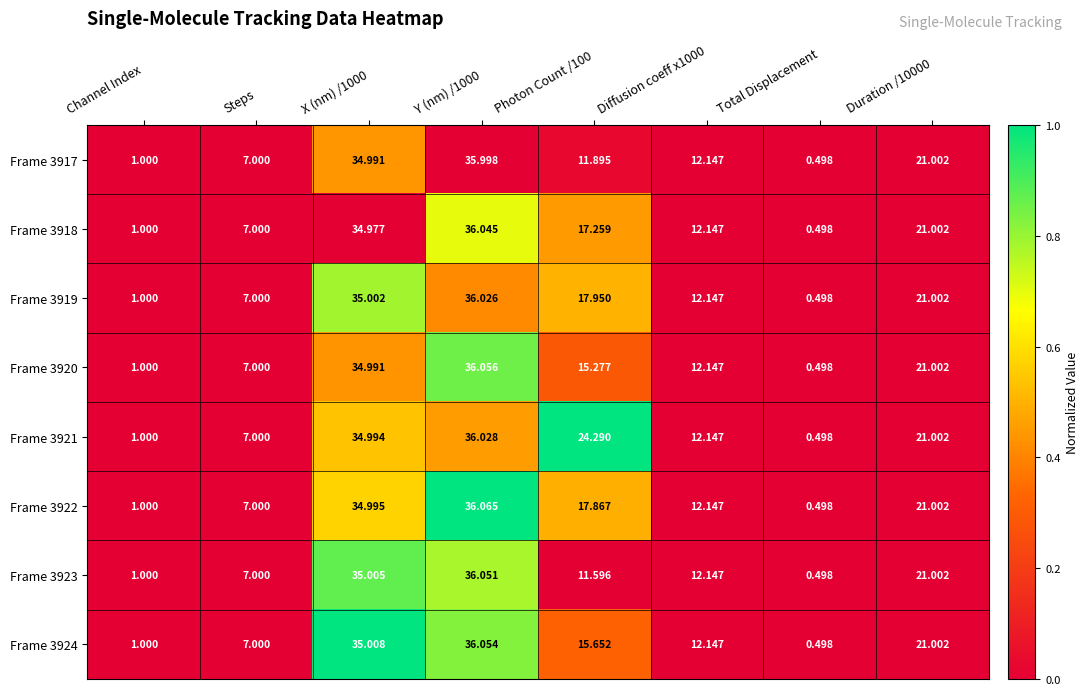

At which label does Frame 3921 reach its minimum?

Total Displacement